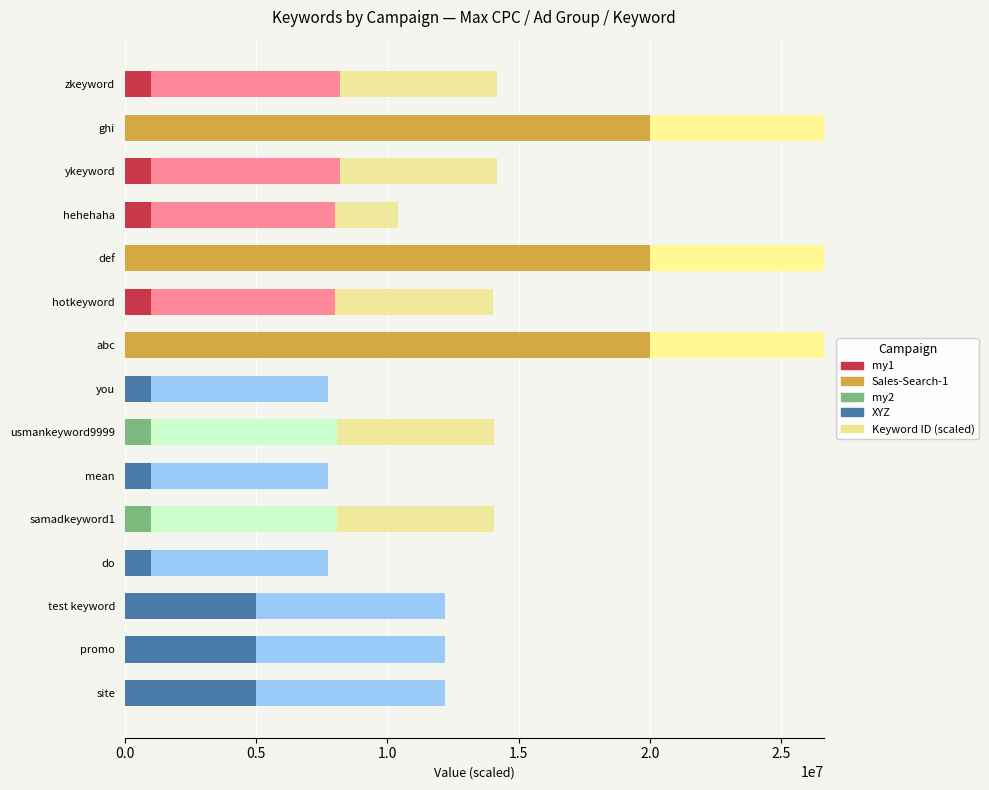

What is the total value across all series at hehehaha?

10403420.4